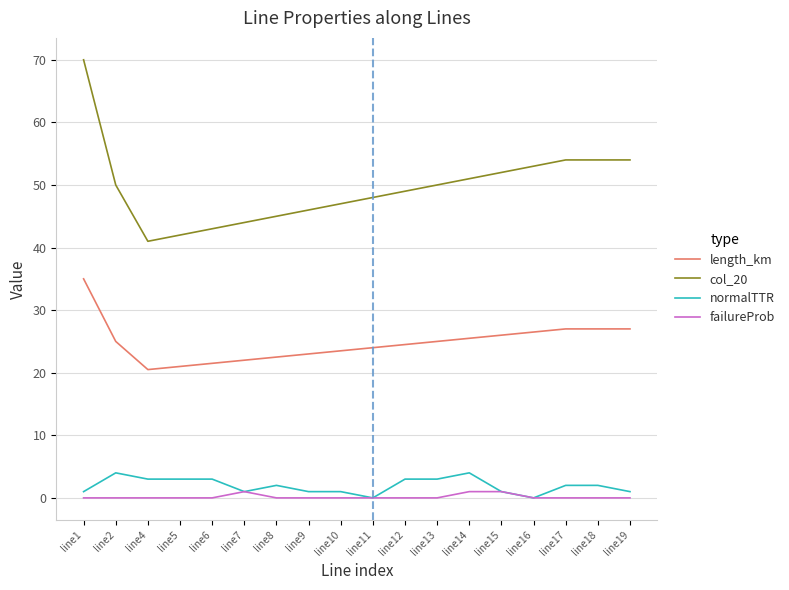

True or false: col_20 and normalTTR cross at least once.

False